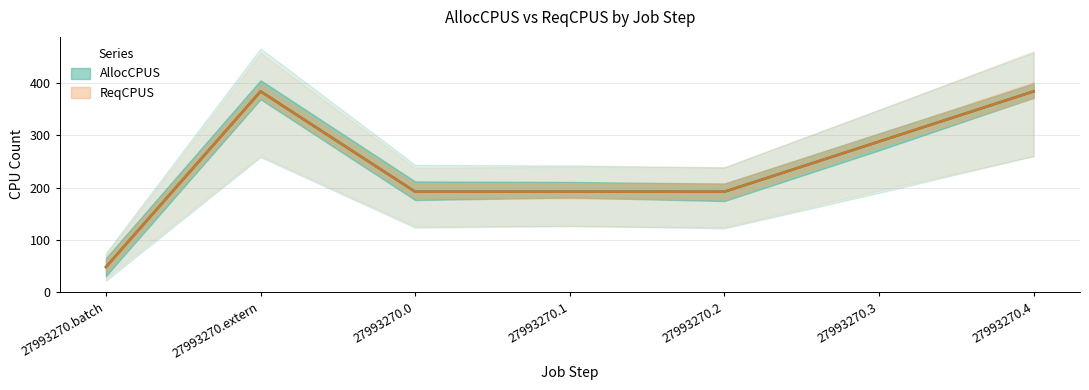

Which has a higher value, 27993270.4 or 27993270.batch?

27993270.4